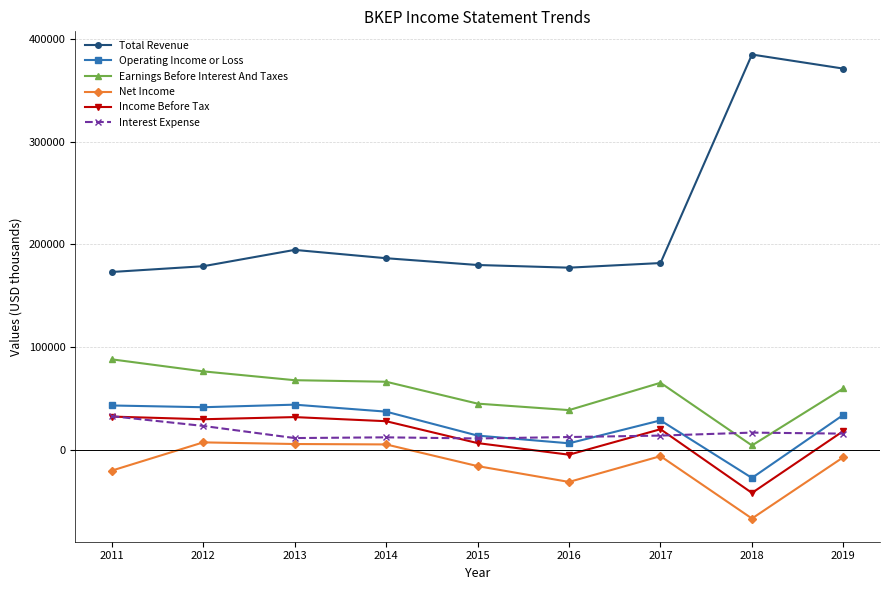

Which series has the largest range (max minus min)?

Total Revenue